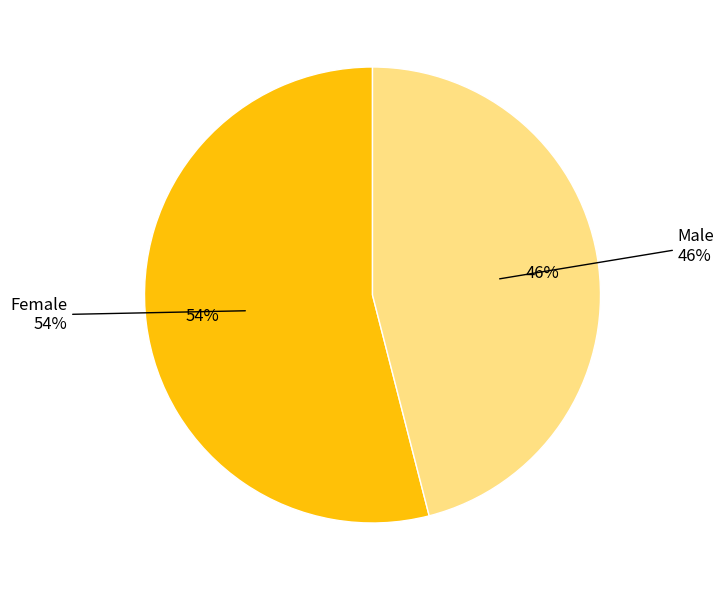

How many slices are in this pie chart?

2